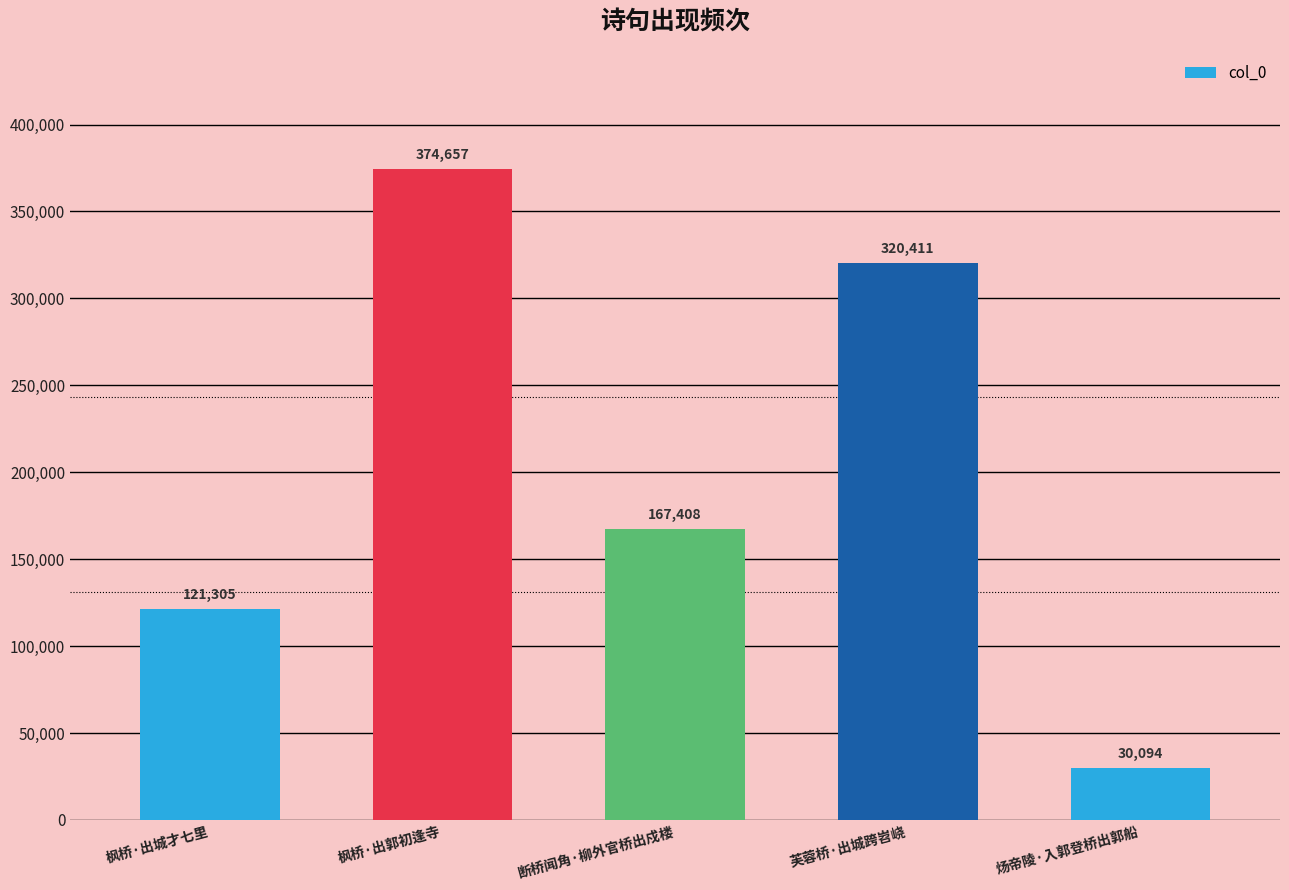

What is the average value?

202775